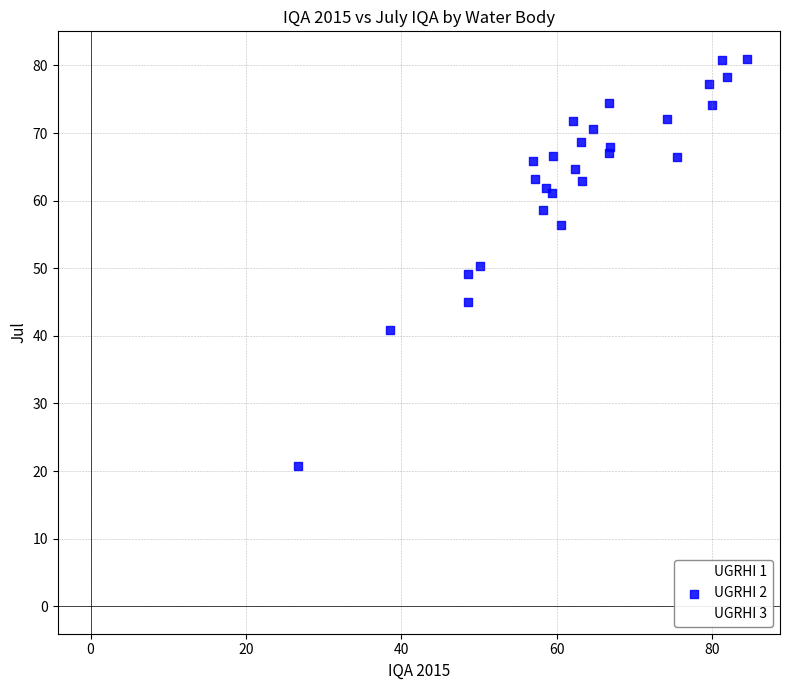

Which series contains the highest Y value?

UGRHI 2